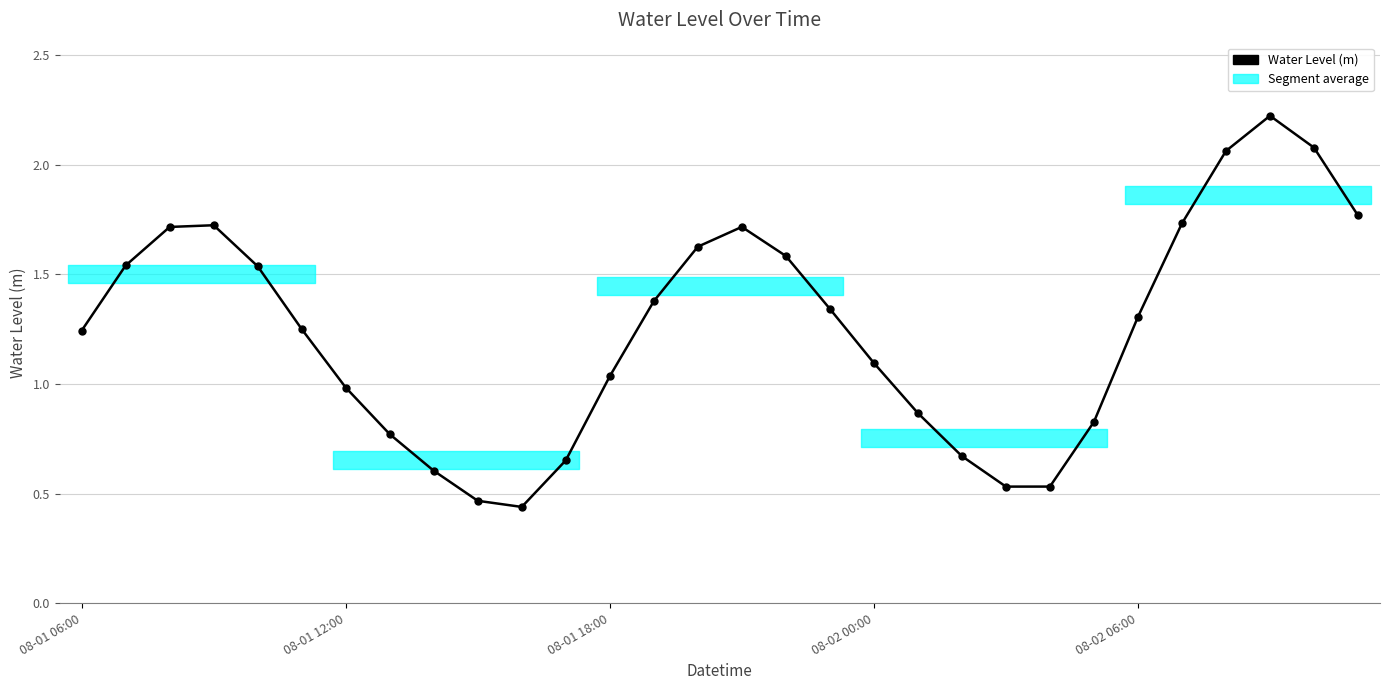

How many interior local valleys (lower than both neighbors) does the data have?

2